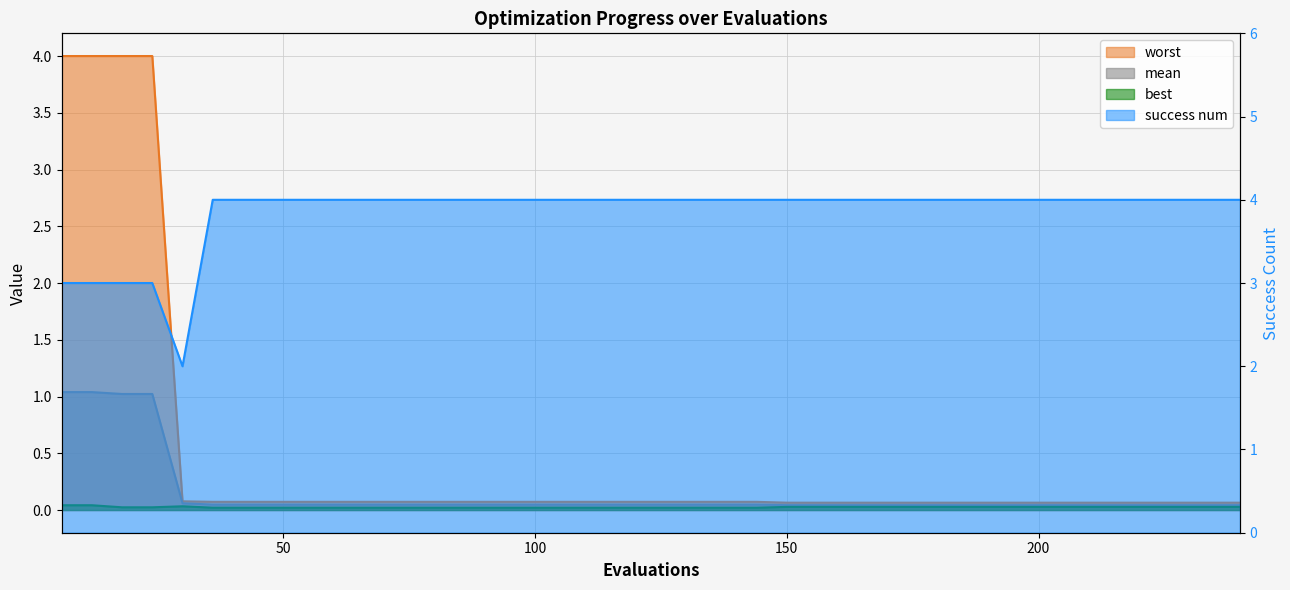

At which category is the sum across all series the highest?

6